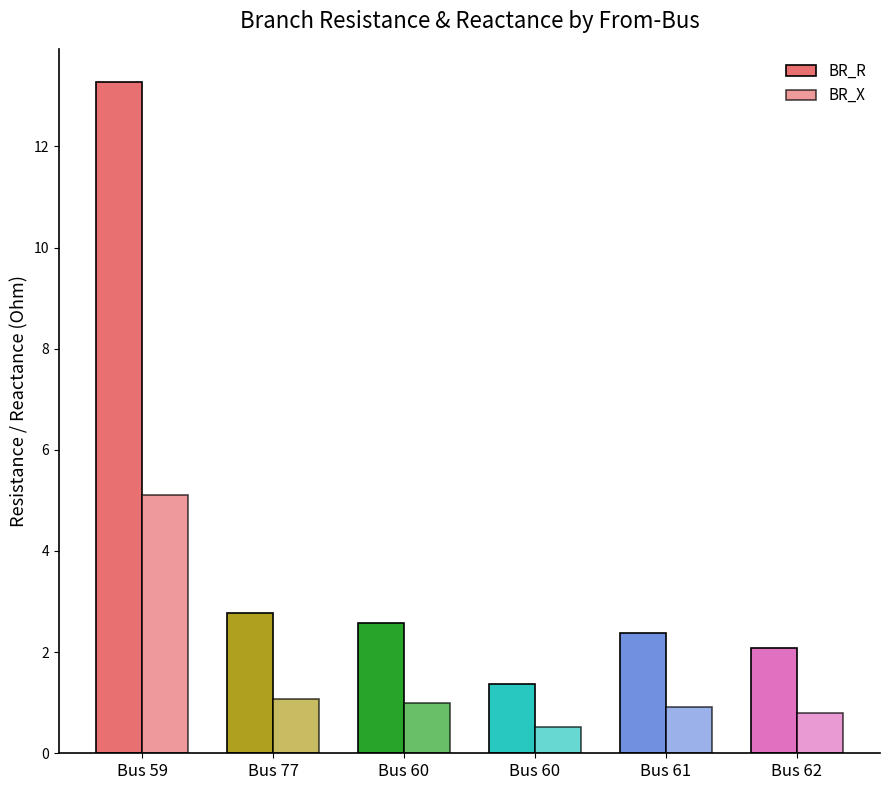

How many series are shown in this chart?

2